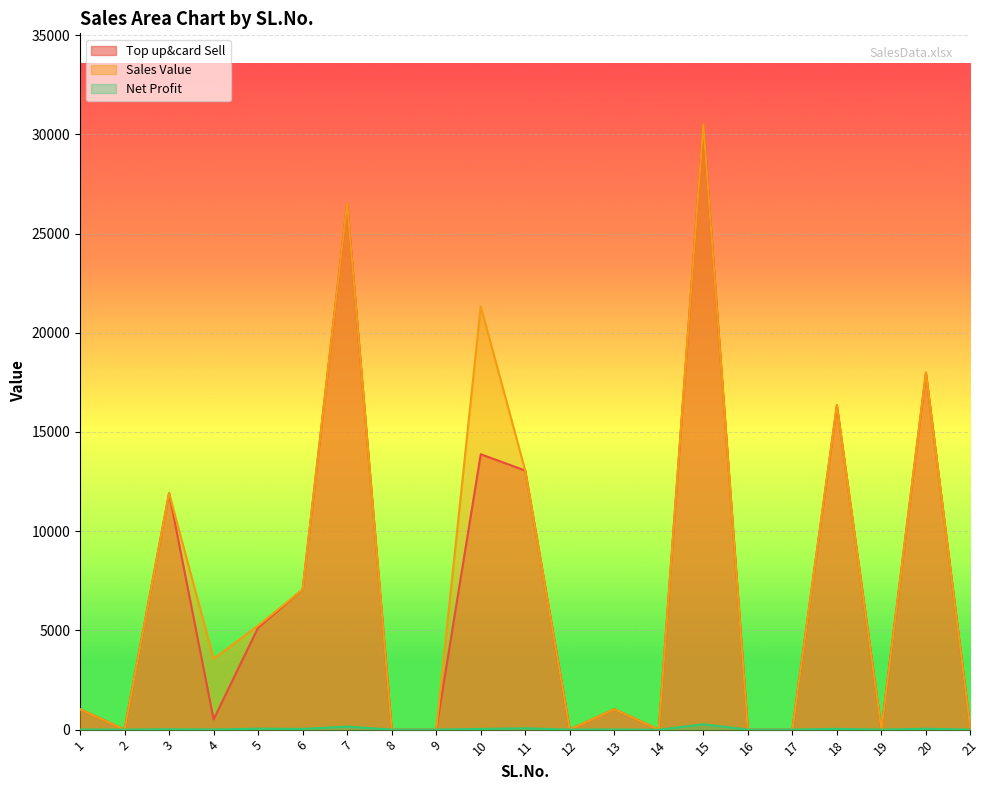

Rank the categories by Top up&card Sell value from highest to lowest.

15, 7, 20, 18, 10, 11, 3, 6, 5, 1, 13, 4, 2, 8, 9, 12, 14, 16, 17, 19, 21